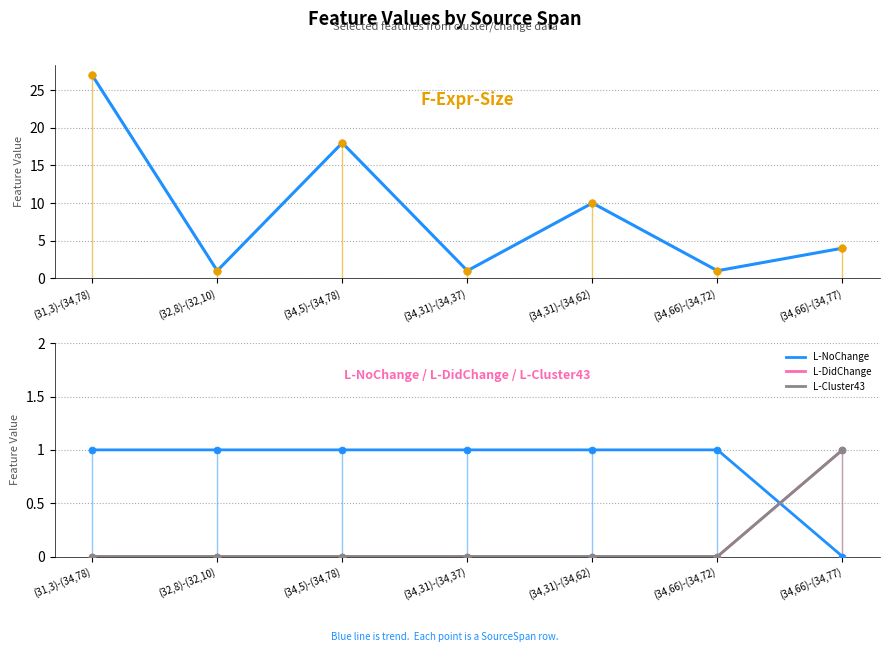

At how many categories does at least one series exceed 16?

2